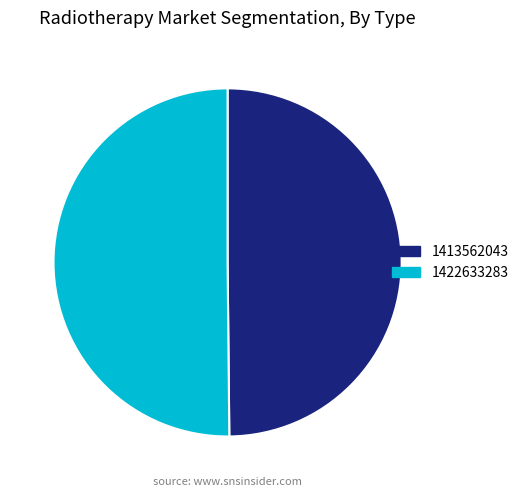

What is the ratio of the value at 1413562043 to the value at 1422633283?

1.0